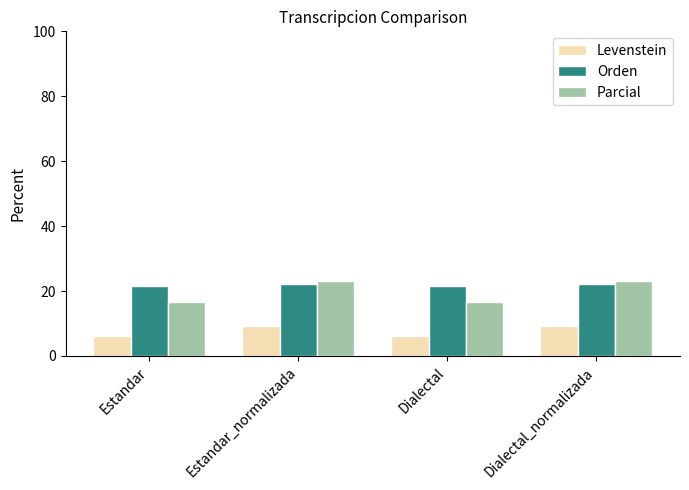

What value does the Levenstein series have at Dialectal?

6.1